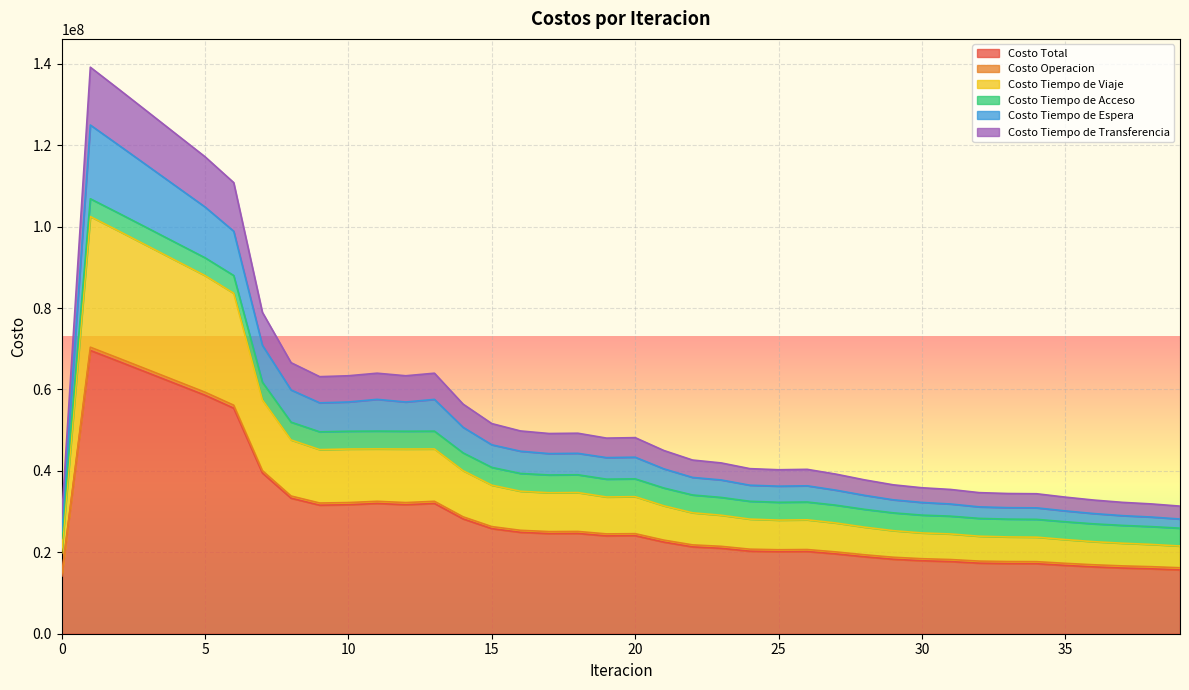

What is the lowest value of the Costo Total series?

14200479.6